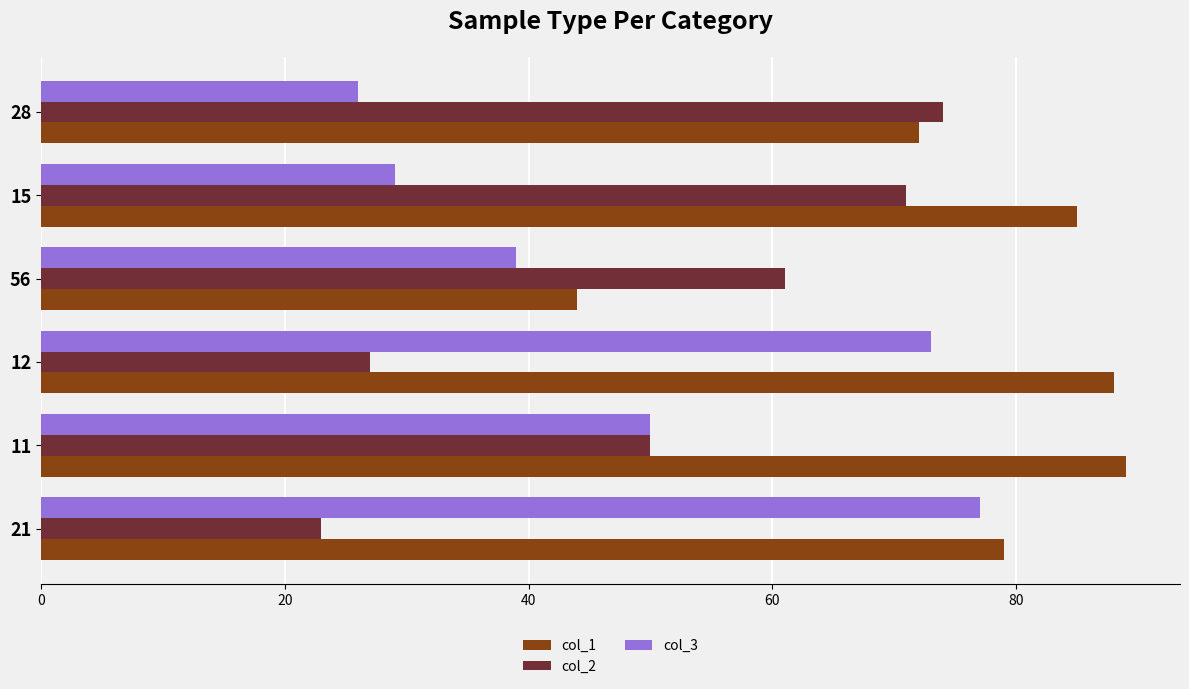

What are all the series names shown in the legend?

col_1, col_2, col_3